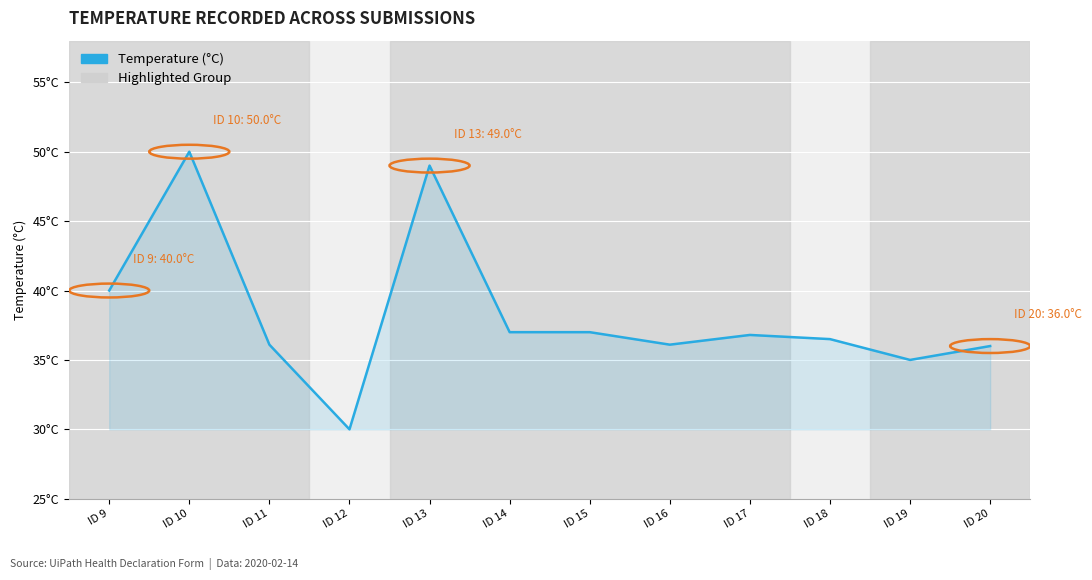

Approximately how many times larger is the value at ID 13 compared to ID 11?

1.4